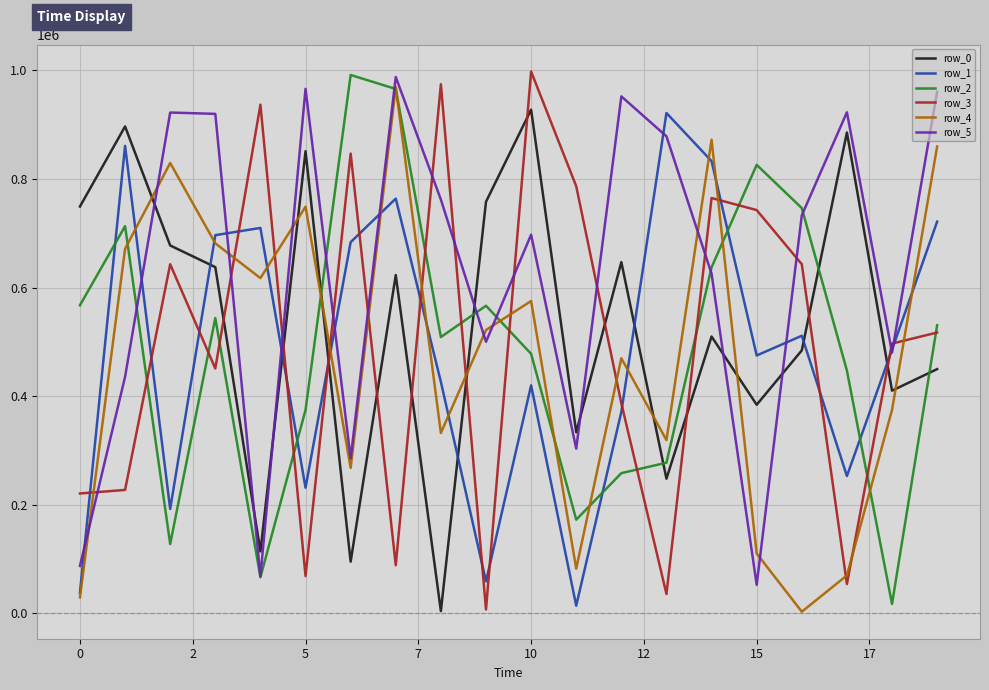

What is the average value of the row_4 series?

470504